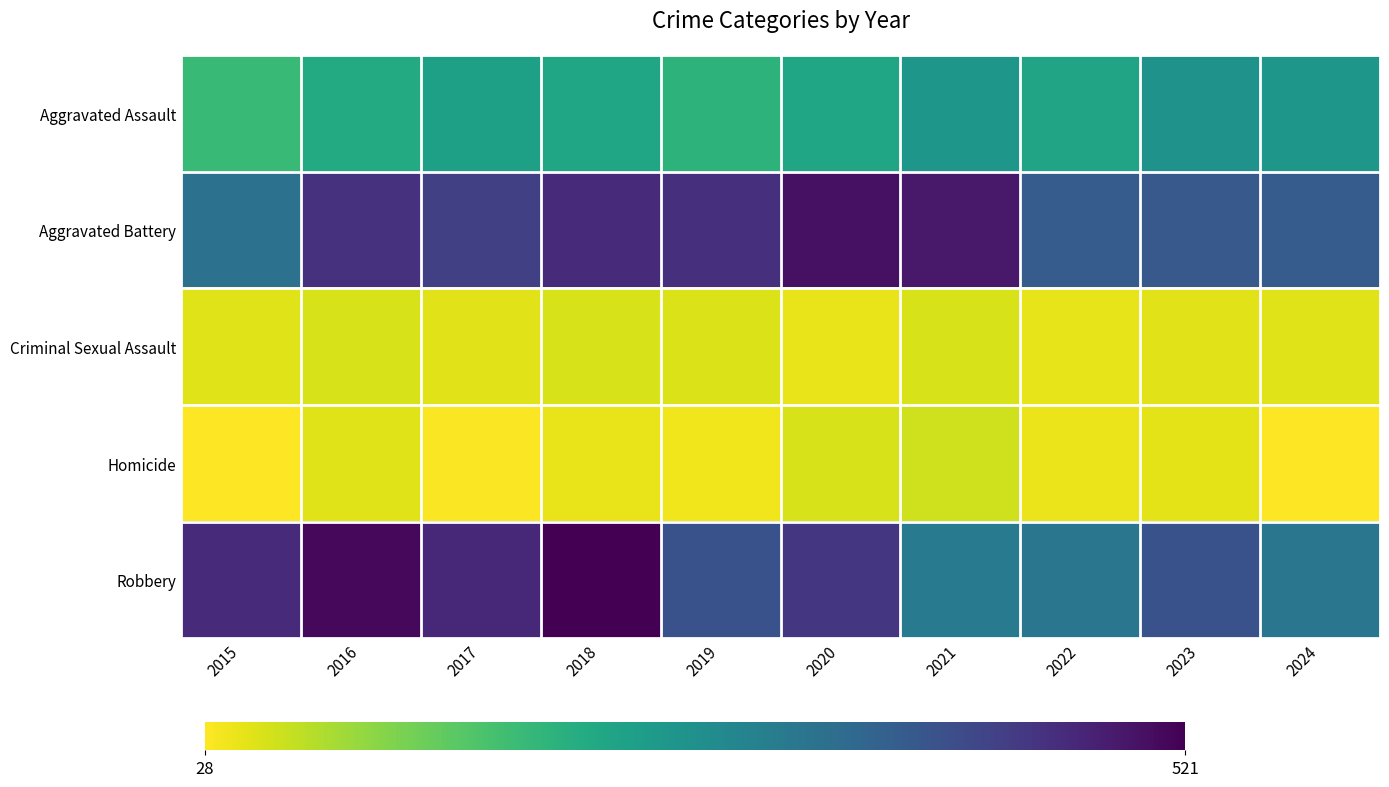

At which category is the sum across all series the highest?

2018